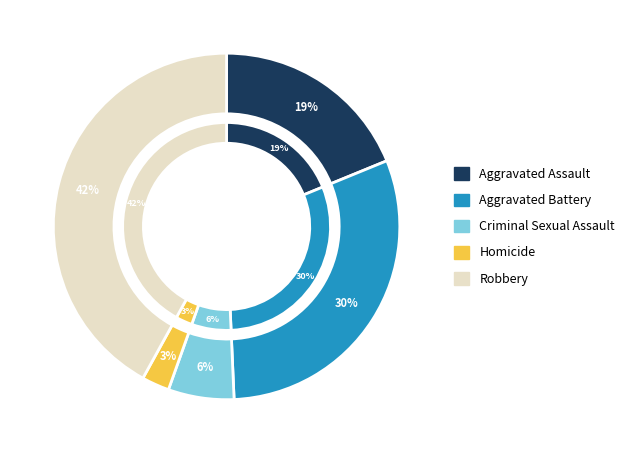

To the nearest percent, what is the difference between the largest and smallest slice percentages?

39%